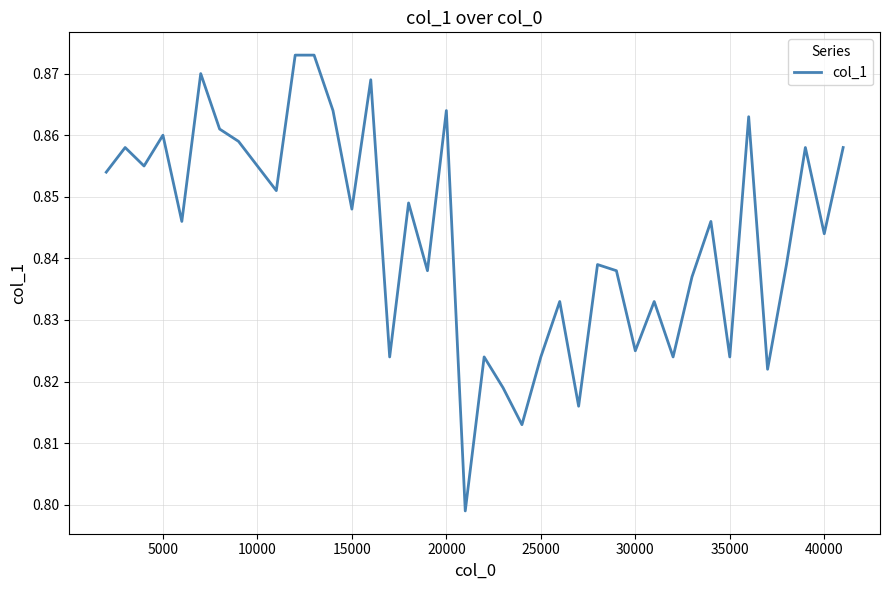

The value at 30000 is 1.1. True or false?

False